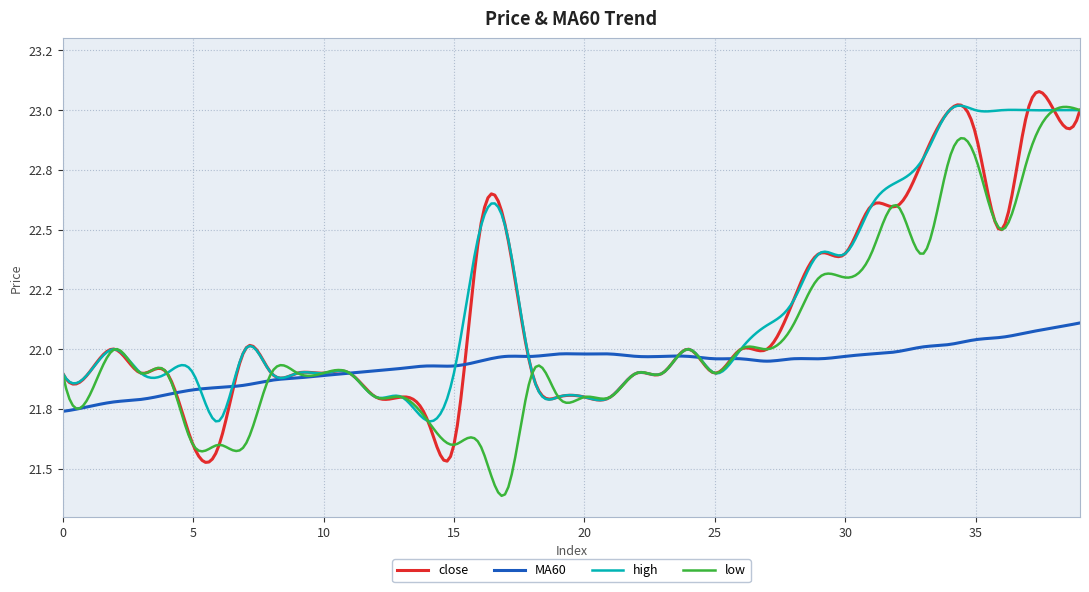

Reading left to right, list all the values displayed in this chart.

close: 0=21.9	1=21.9	2=22.0	3=21.9	4=21.9	5=21.6	6=21.6	7=22.0	8=21.9	9=21.9	10=21.9	11=21.9	12=21.8	13=21.8	14=21.7	15=21.6	16=22.5	17=22.5	18=21.9	19=21.8	20=21.8	21=21.8	22=21.9	23=21.9	24=22.0	25=21.9	26=22.0	27=22.0	28=22.2	29=22.4	30=22.4	31=22.6	32=22.6	33=22.8	34=23.0	35=22.9	36=22.5	37=23.0	38=23.0	39=23.0
MA60: 0=21.7	1=21.8	2=21.8	3=21.8	4=21.8	5=21.8	6=21.8	7=21.9	8=21.9	9=21.9	10=21.9	11=21.9	12=21.9	13=21.9	14=21.9	15=21.9	16=21.9	17=22.0	18=22.0	19=22.0	20=22.0	21=22.0	22=22.0	23=22.0	24=22.0	25=22.0	26=22.0	27=21.9	28=22.0	29=22.0	30=22.0	31=22.0	32=22.0	33=22.0	34=22.0	35=22.0	36=22.1	37=22.1	38=22.1	39=22.1
high: 0=21.9	1=21.9	2=22.0	3=21.9	4=21.9	5=21.9	6=21.7	7=22.0	8=21.9	9=21.9	10=21.9	11=21.9	12=21.8	13=21.8	14=21.7	15=21.9	16=22.5	17=22.5	18=21.9	19=21.8	20=21.8	21=21.8	22=21.9	23=21.9	24=22.0	25=21.9	26=22.0	27=22.1	28=22.2	29=22.4	30=22.4	31=22.6	32=22.7	33=22.8	34=23.0	35=23.0	36=23.0	37=23.0	38=23.0	39=23.0
low: 0=21.9	1=21.8	2=22.0	3=21.9	4=21.9	5=21.6	6=21.6	7=21.6	8=21.9	9=21.9	10=21.9	11=21.9	12=21.8	13=21.8	14=21.7	15=21.6	16=21.6	17=21.4	18=21.9	19=21.8	20=21.8	21=21.8	22=21.9	23=21.9	24=22.0	25=21.9	26=22.0	27=22.0	28=22.1	29=22.3	30=22.3	31=22.4	32=22.6	33=22.4	34=22.8	35=22.8	36=22.5	37=22.8	38=23.0	39=23.0